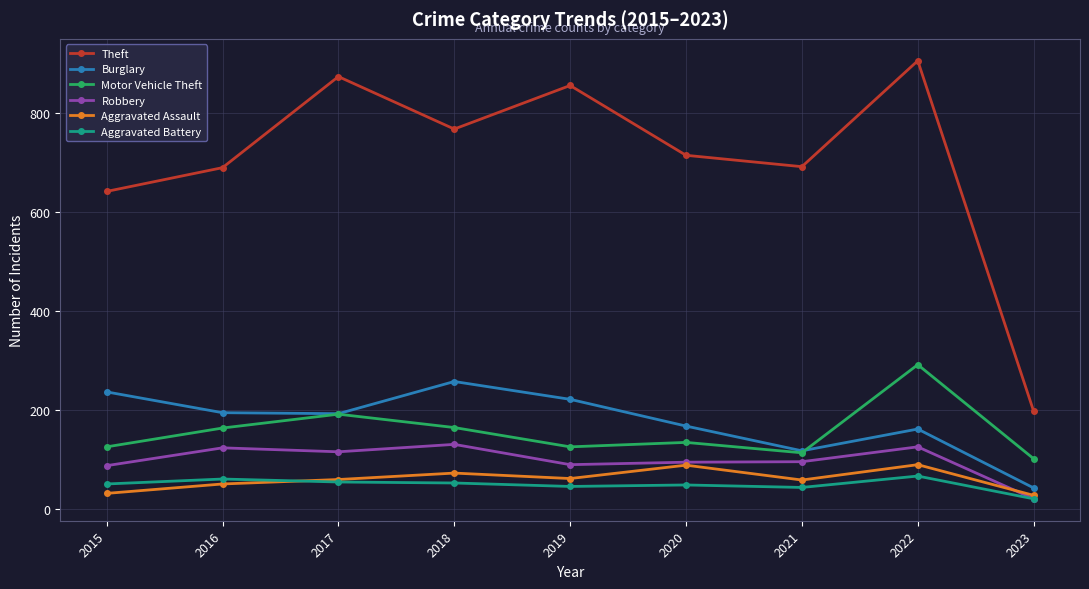

How many lines are shown in the chart?

6